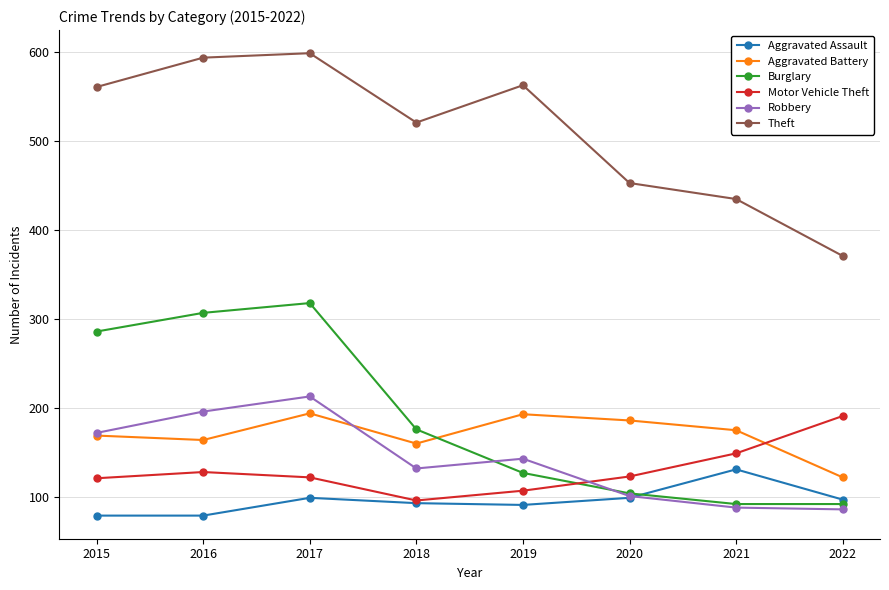

Count the number of categories in the chart.

8